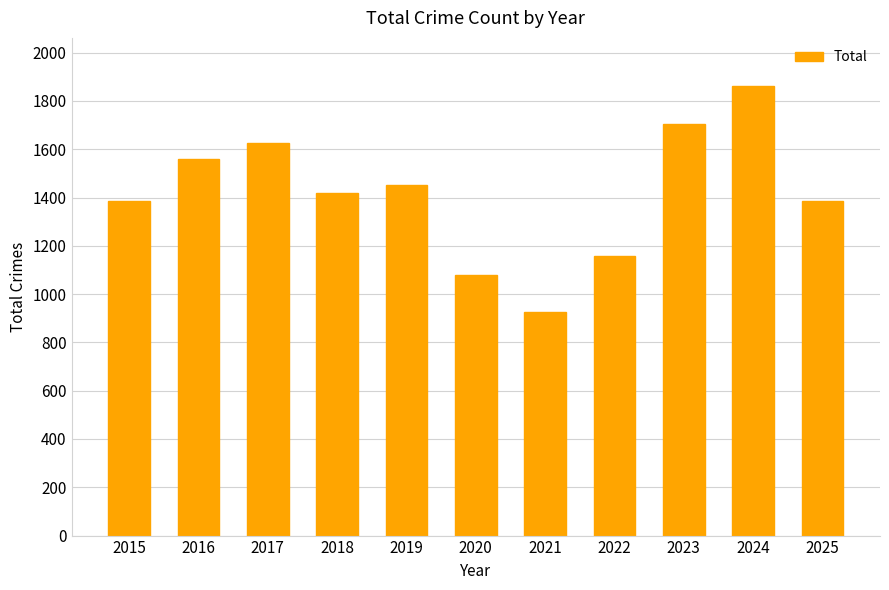

What is the approximate value at 2015, to the nearest 50?

1400